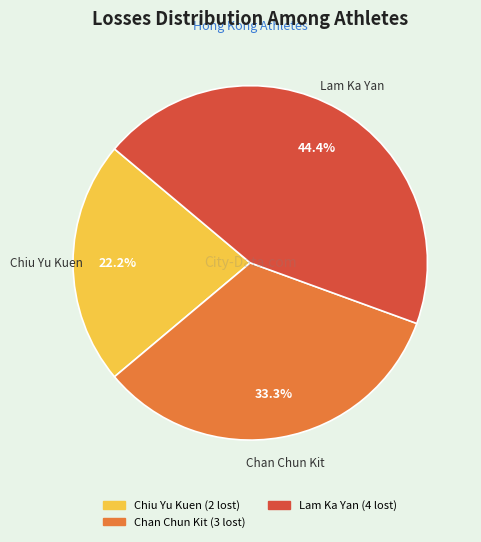

Is there any slice that represents more than half of the pie?

No